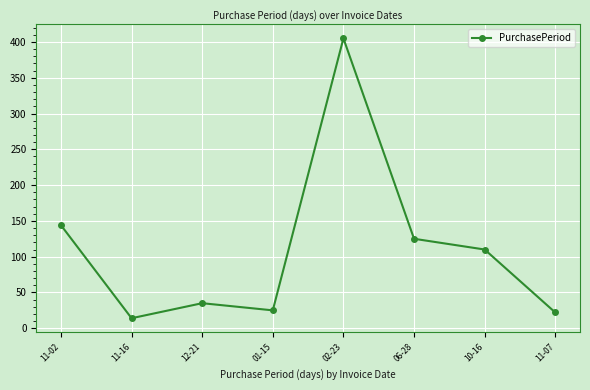

Is this an area chart (filled region under the line)?

No